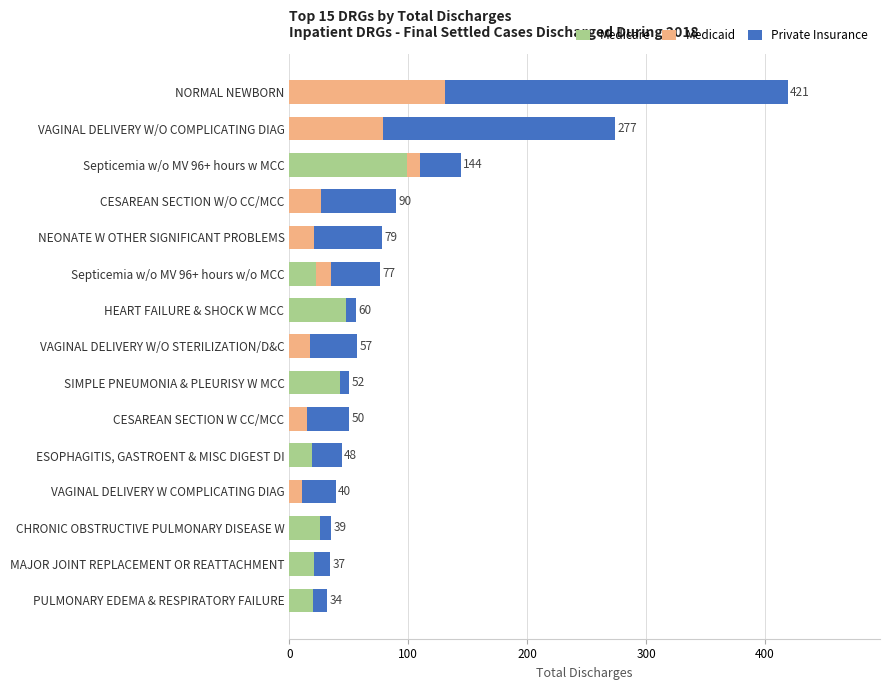

At which category is the sum across all series the highest?

NORMAL NEWBORN